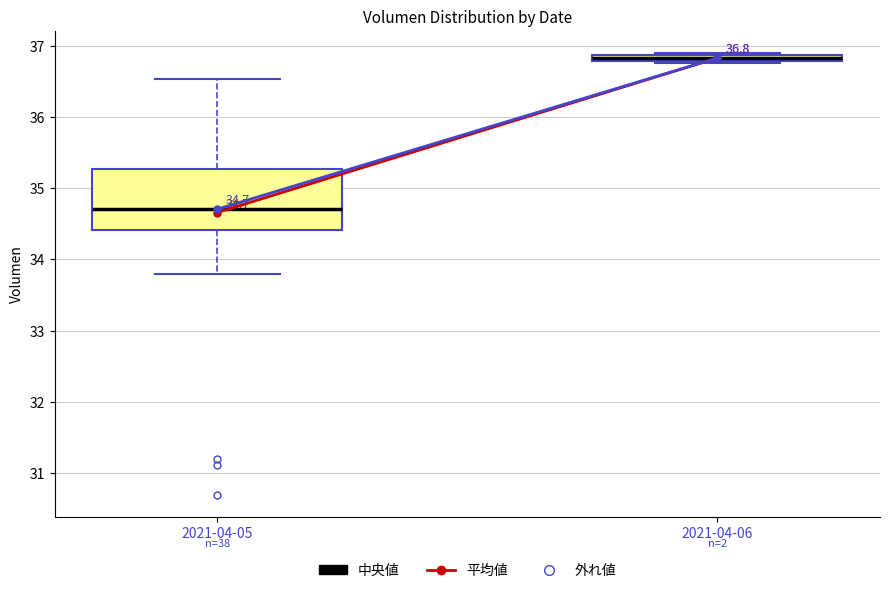

Which box's median line is the highest?

2021-04-06